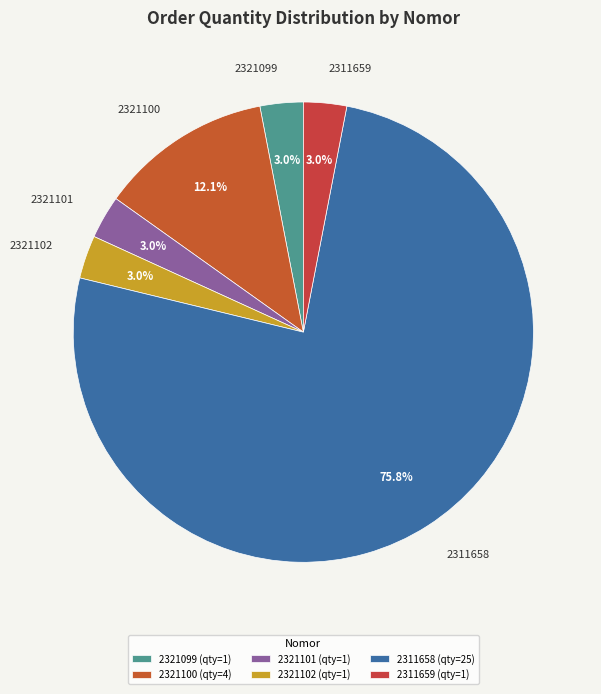

To the nearest percent, what is the average slice percentage?

17%